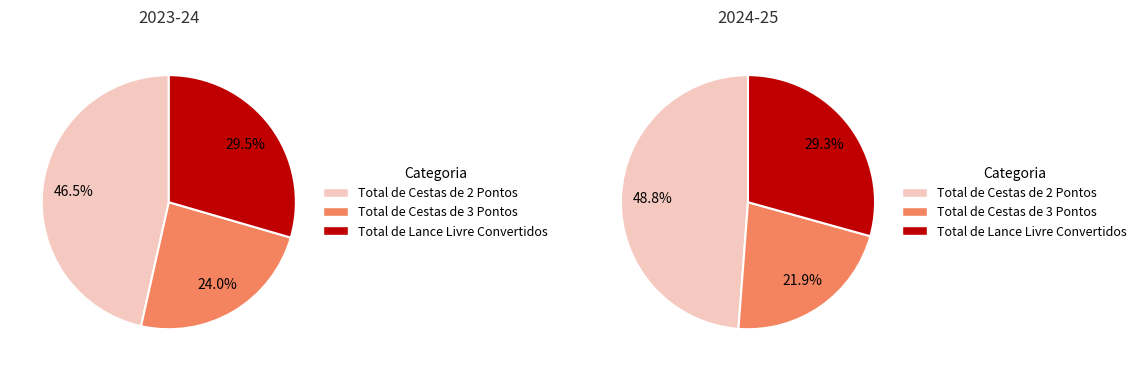

To the nearest percent, what is the difference between the Total de Cestas de 2 Pontos and Total de Cestas de 3 Pontos slice percentages?

27%